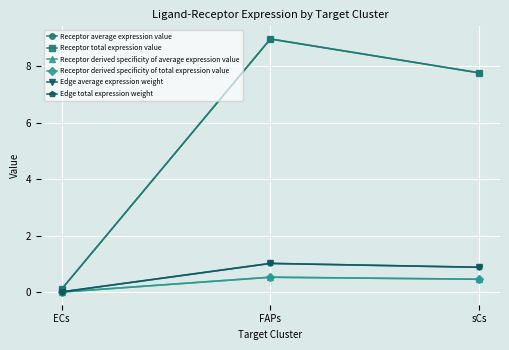

Is this an area chart (filled region under the line)?

No